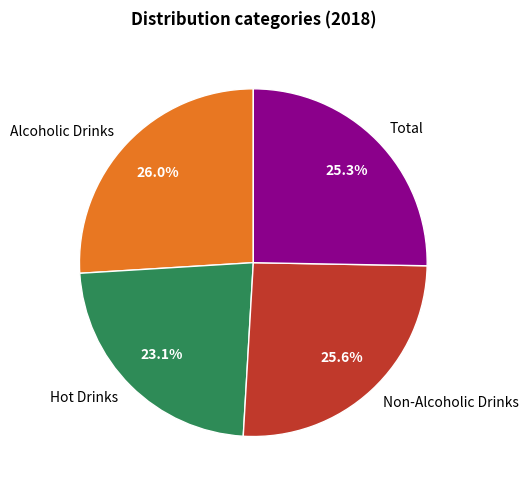

Count the number of slices in the pie.

4